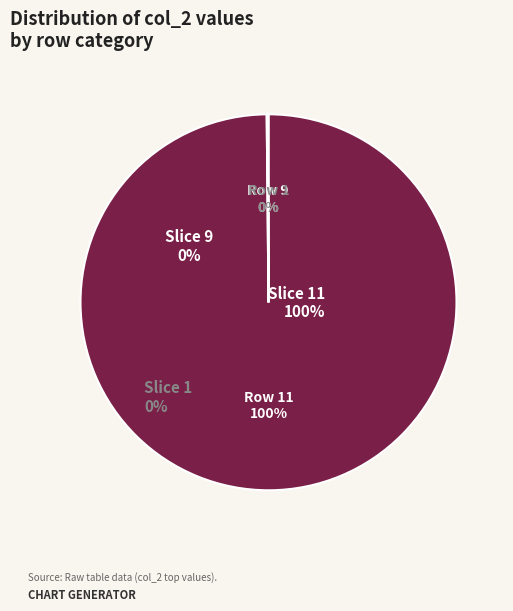

To the nearest percent, what is the difference between the largest and smallest slice percentages?

100%